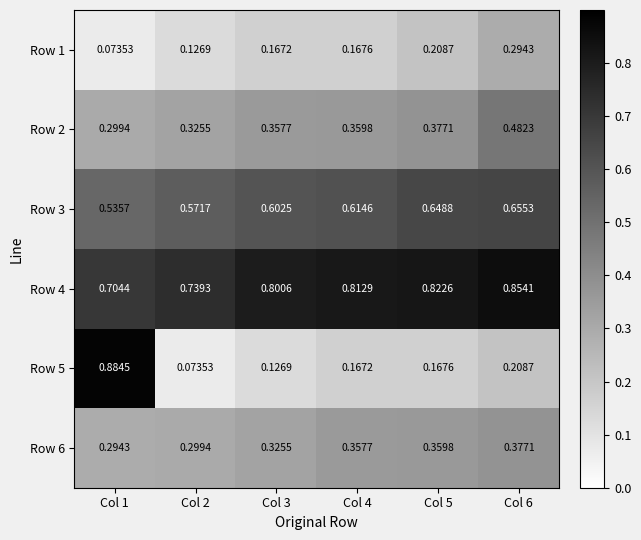

Is the value of Row 3 at Col 6 greater than the value of Row 5 at Col 2?

Yes